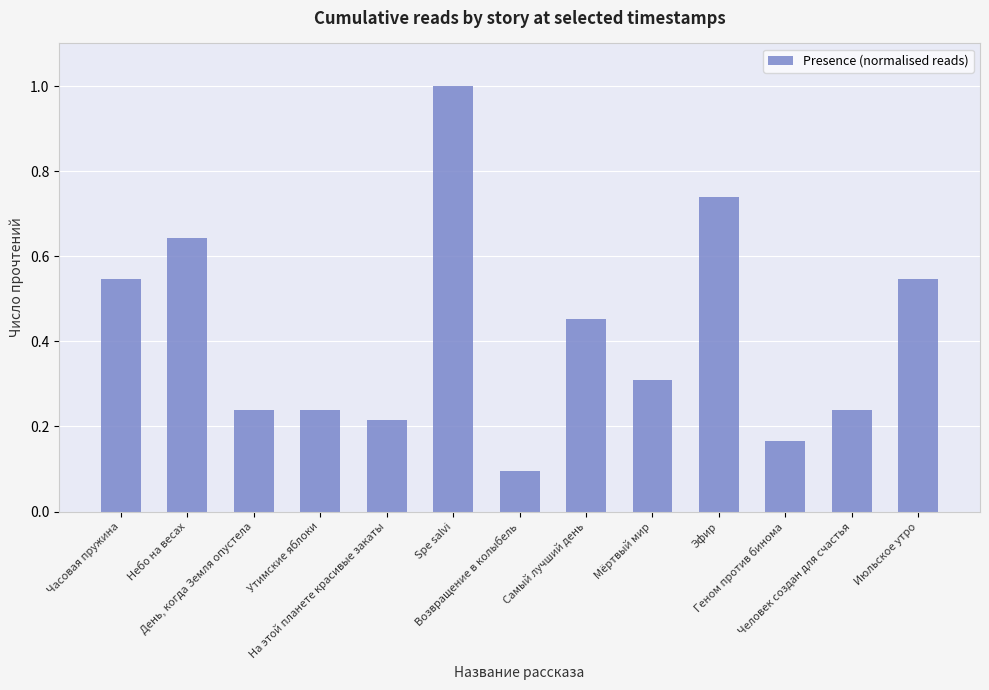

What is the sum of the values at Небо на весах and Утимские яблоки?

0.9